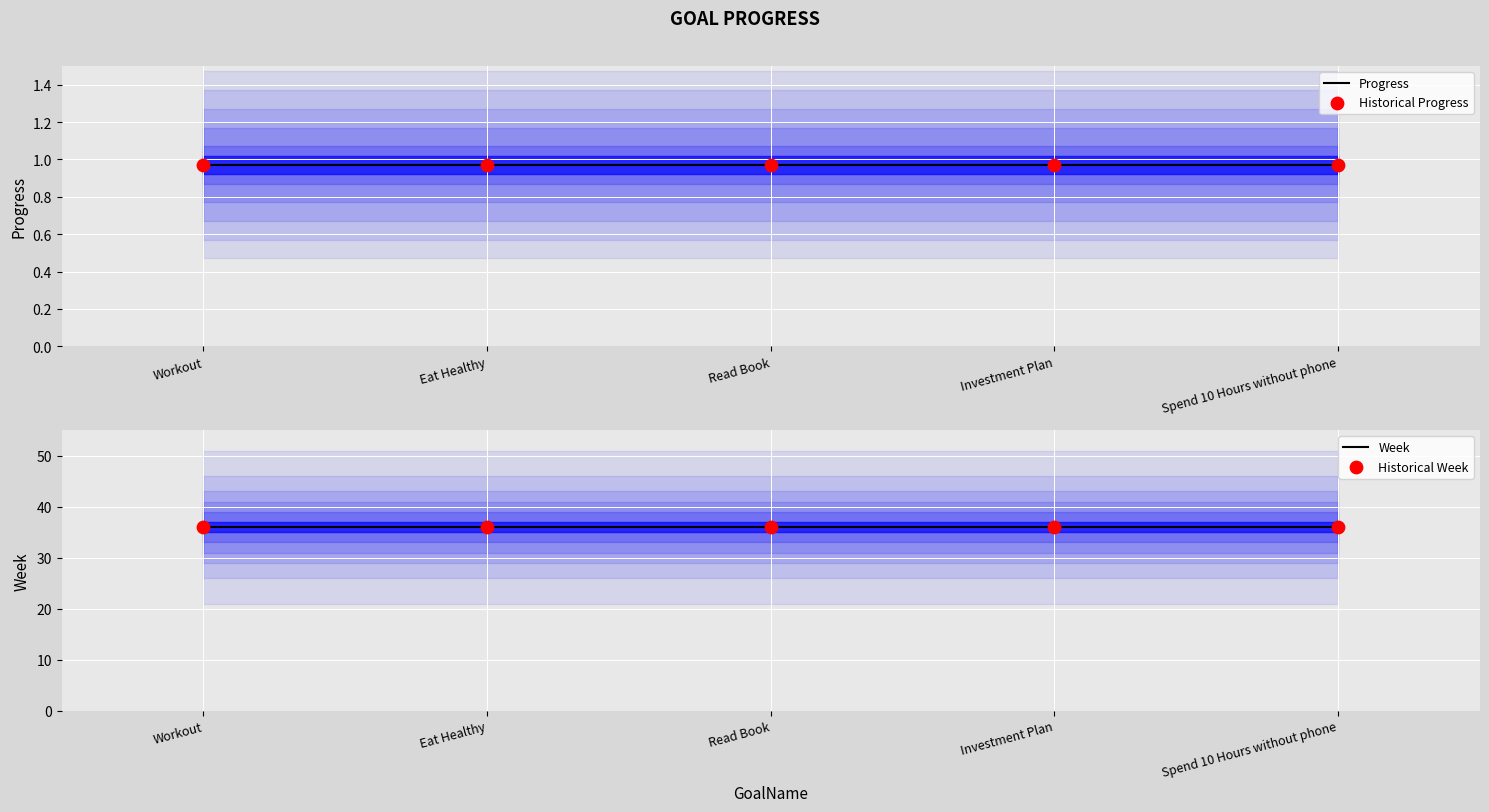

At which category is the sum across all series the highest?

Workout